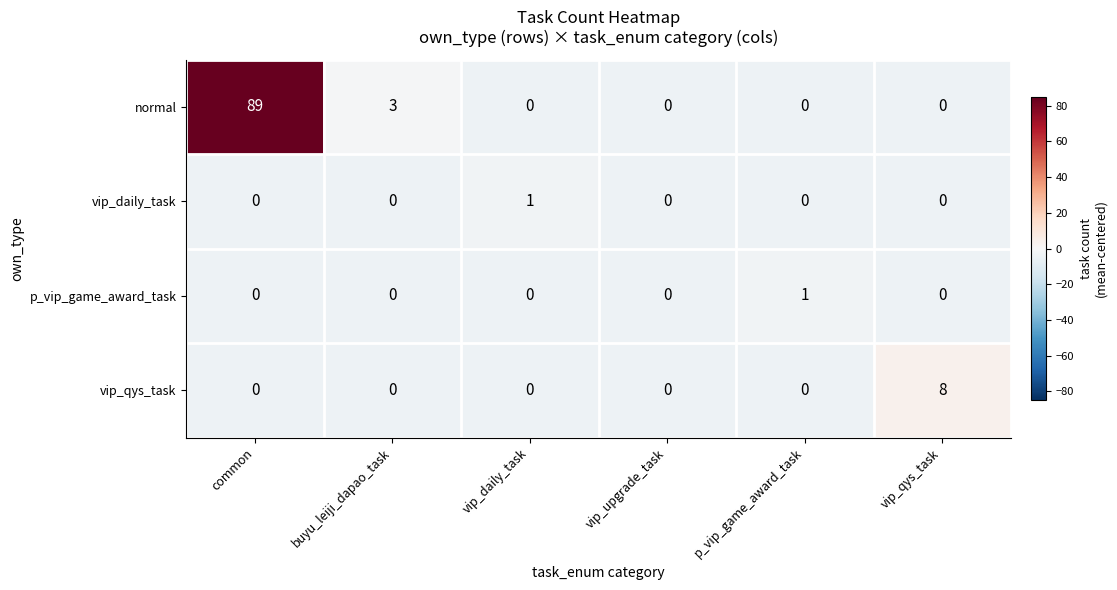

How many distinct data groups are displayed?

4